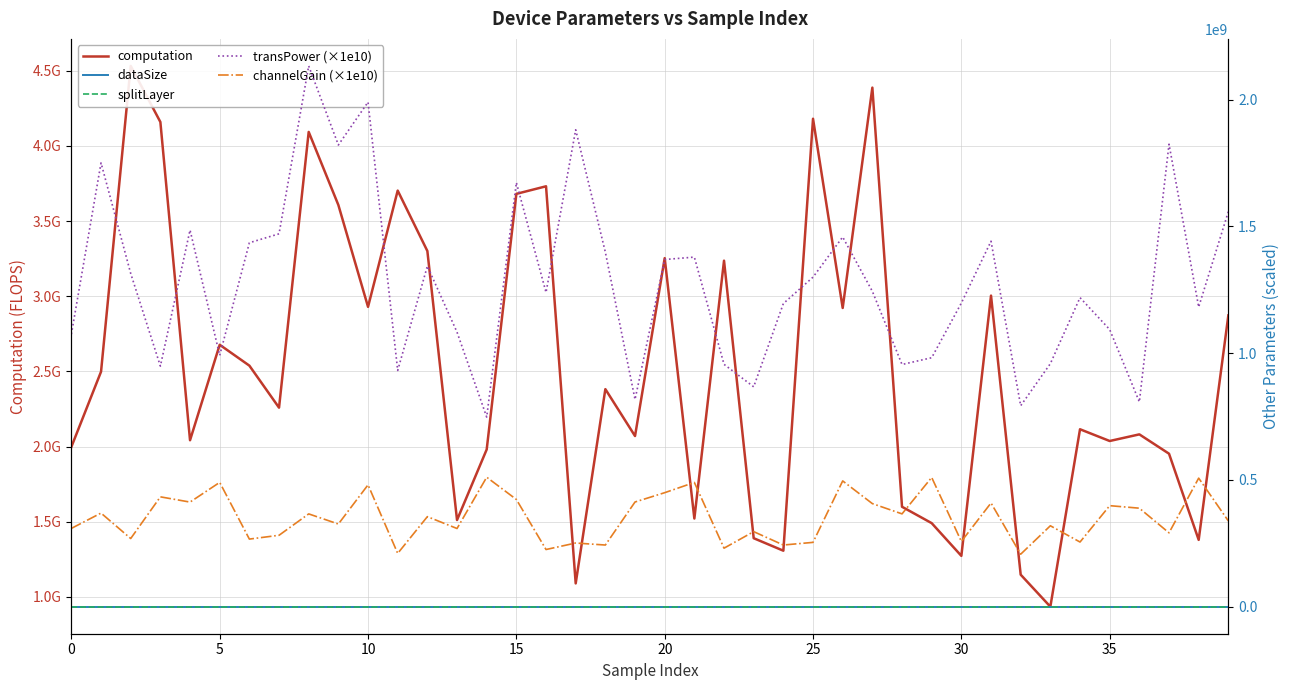

What is the lowest value of the splitLayer series?

2.0